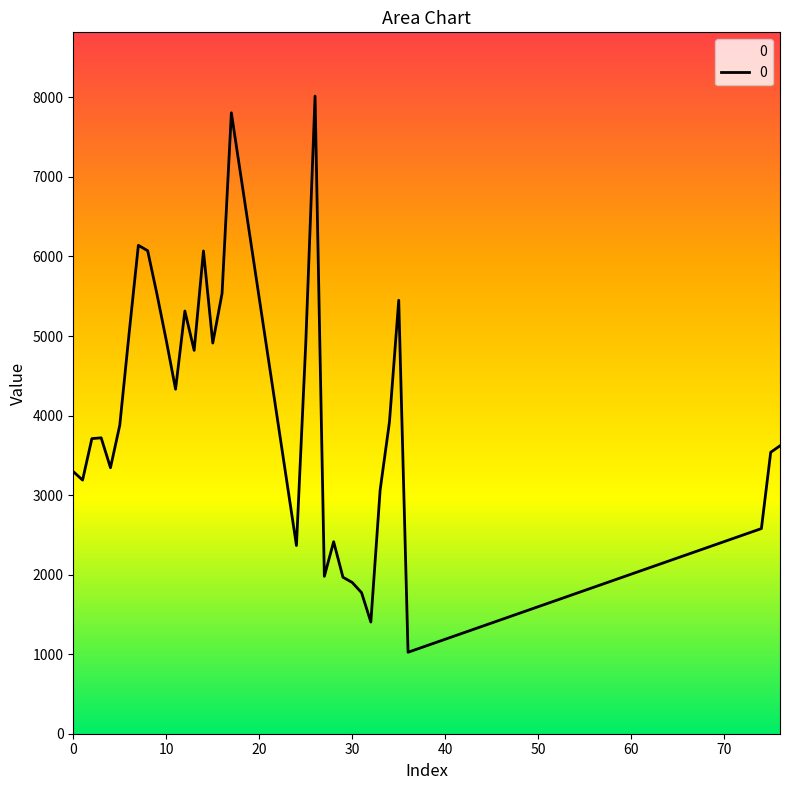

True or false: the data has more than 0 interior local peaks.

True